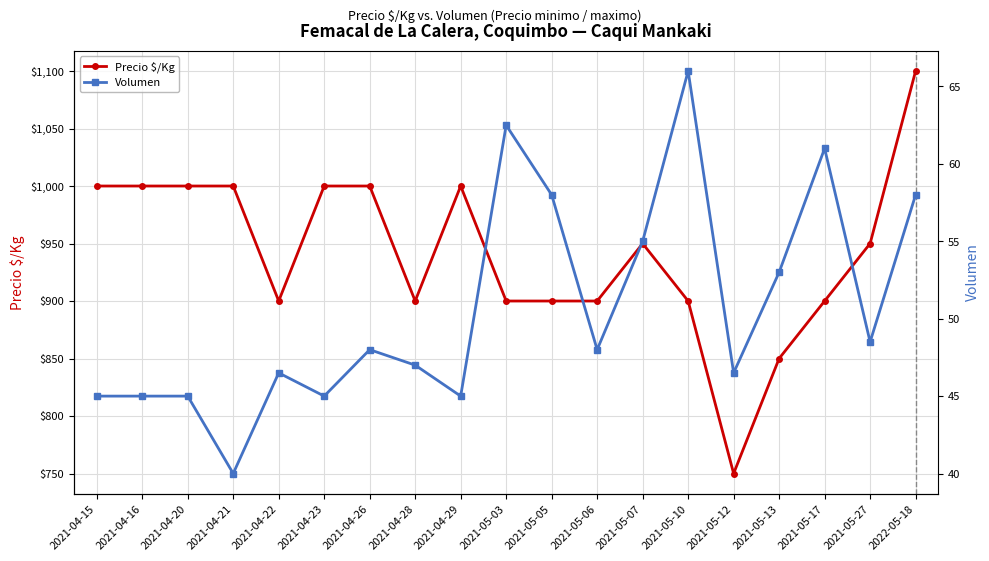

What position from the right is 2021-05-27?

2